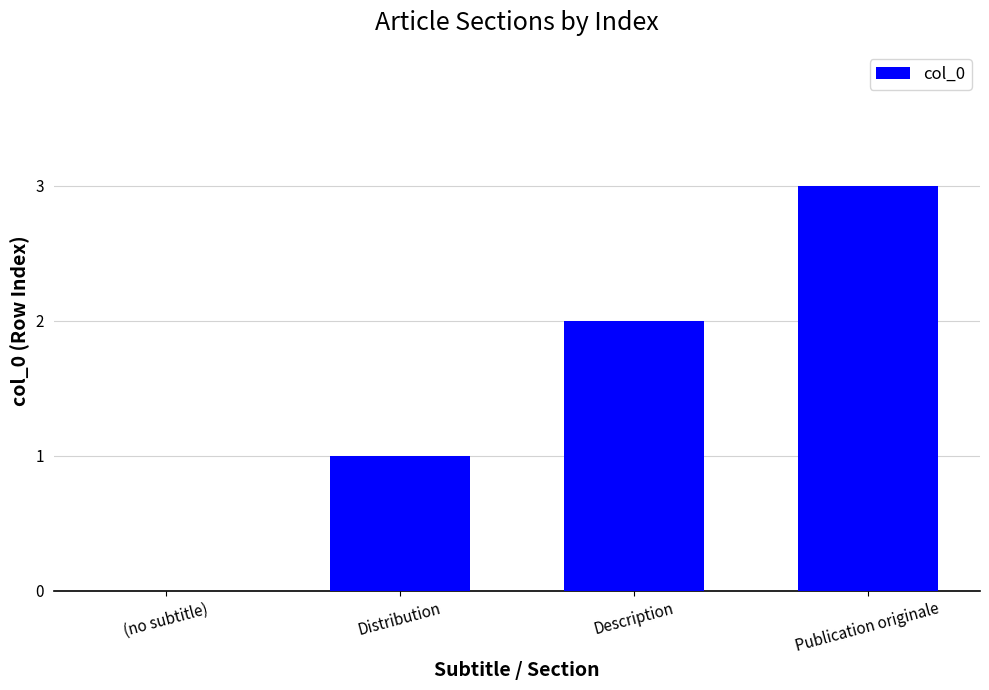

The value at (no subtitle) is 0. True or false?

True